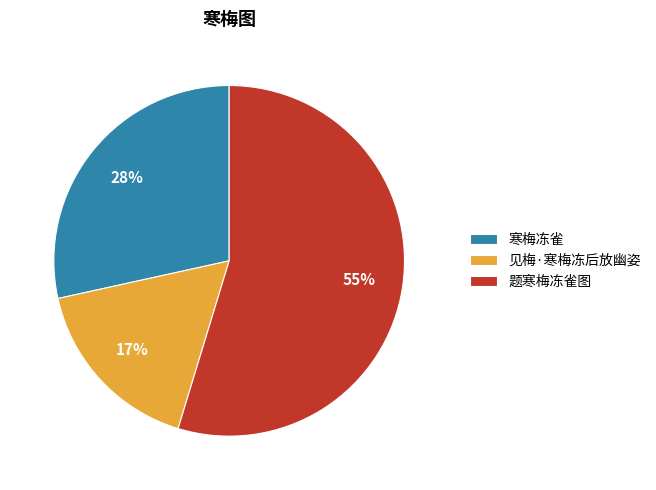

Is the sum of 见梅·寒梅冻后放幽姿 and 题寒梅冻雀图 greater than half?

Yes